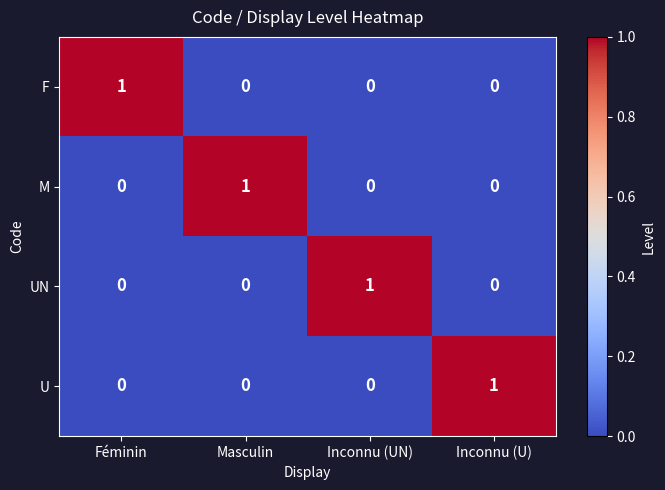

How many categories are shown in the chart?

4